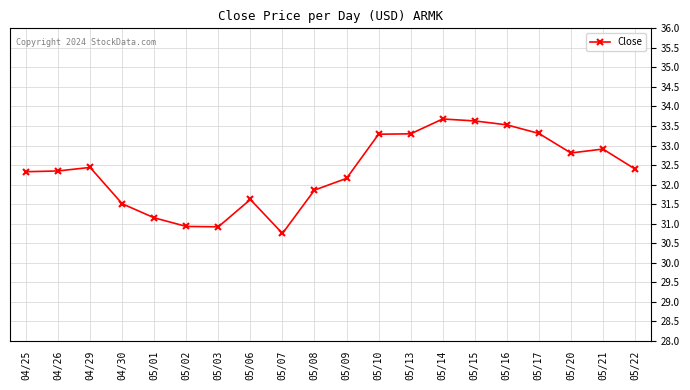

What position from the left is 04/25?

1